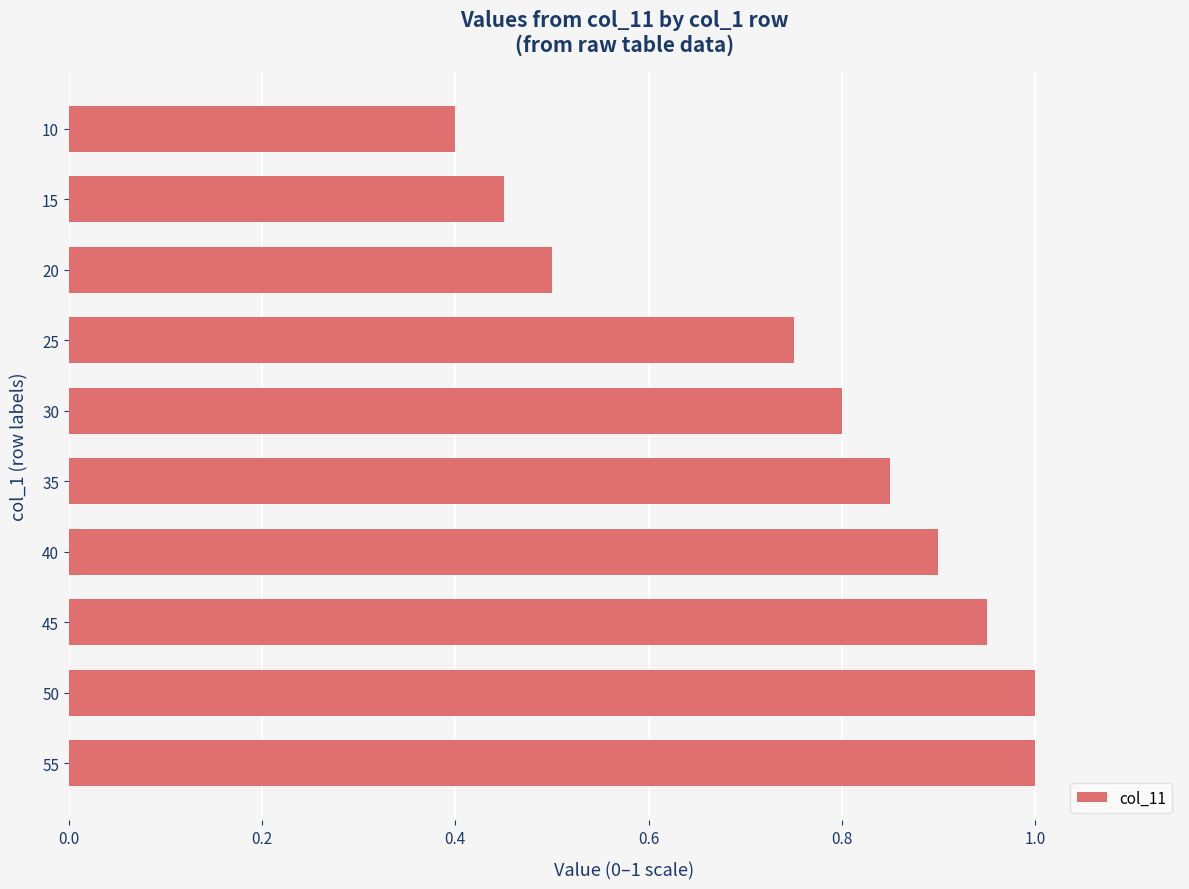

What is the sum of all values?

7.6